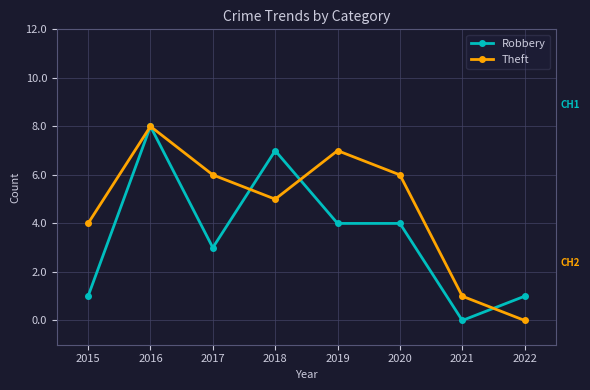

Which series has the largest total across all categories?

Theft